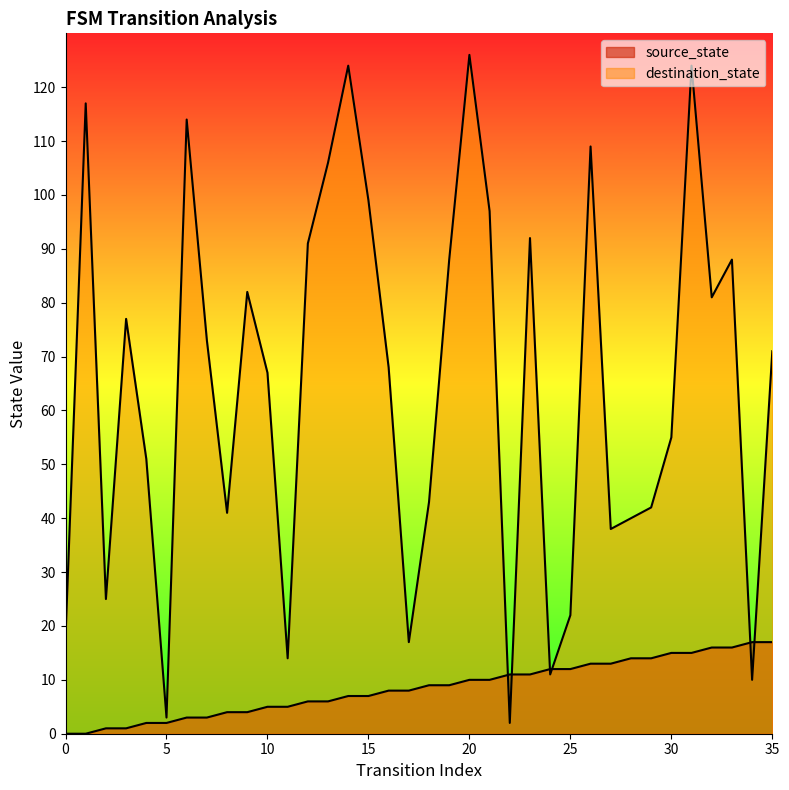

What is the highest value of the destination_state series?

126